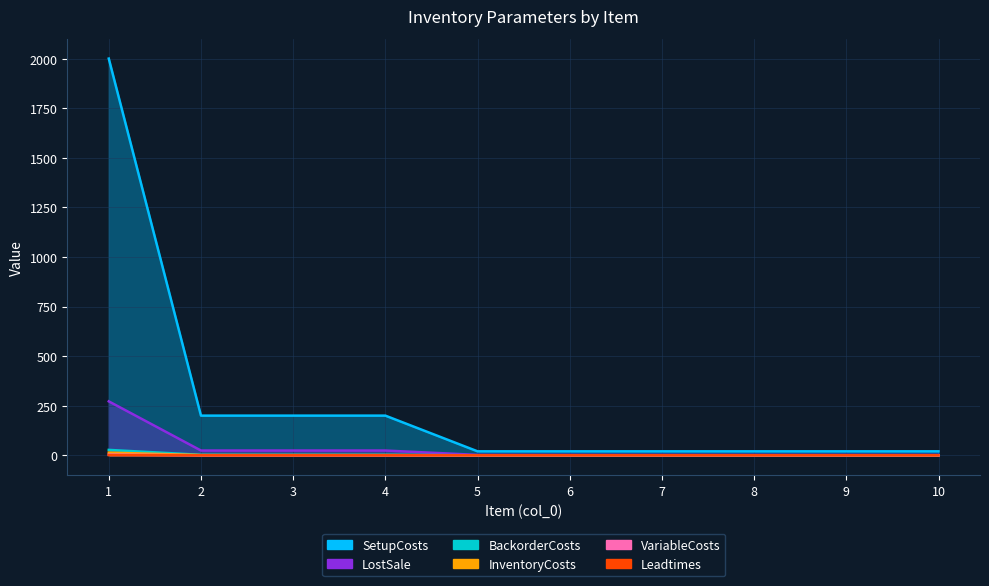

The value of BackorderCosts at 8 is 0.2. True or false?

True